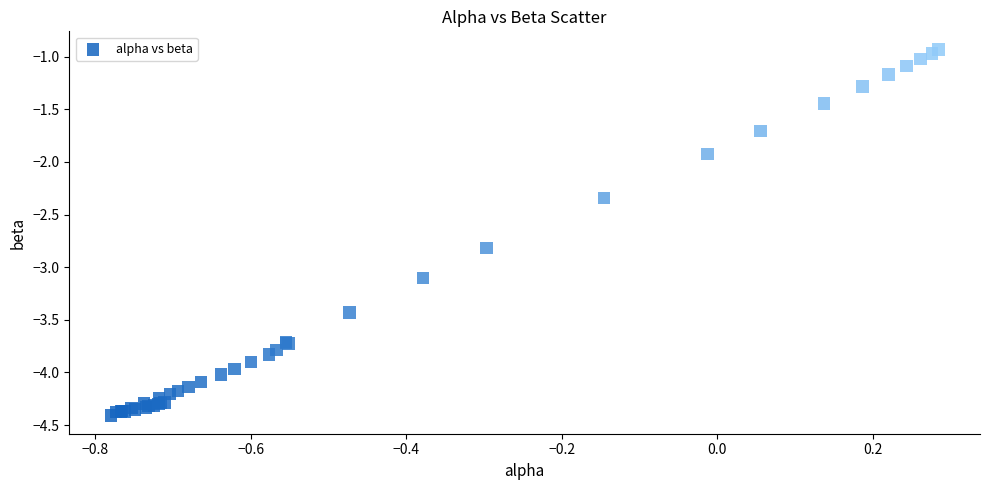

What Y value in the scatter plot is closest to -2?

-1.9